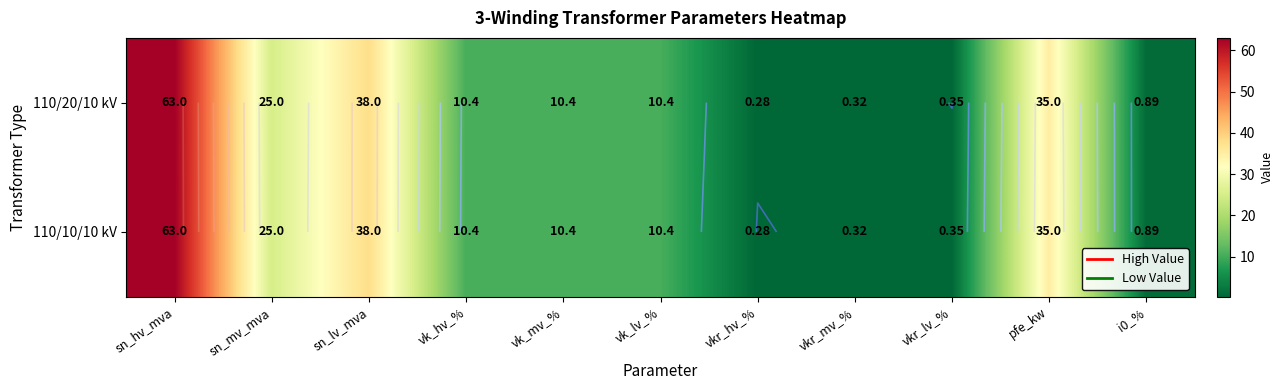

Between sn_hv_mva and sn_lv_mva, which is larger?

sn_hv_mva